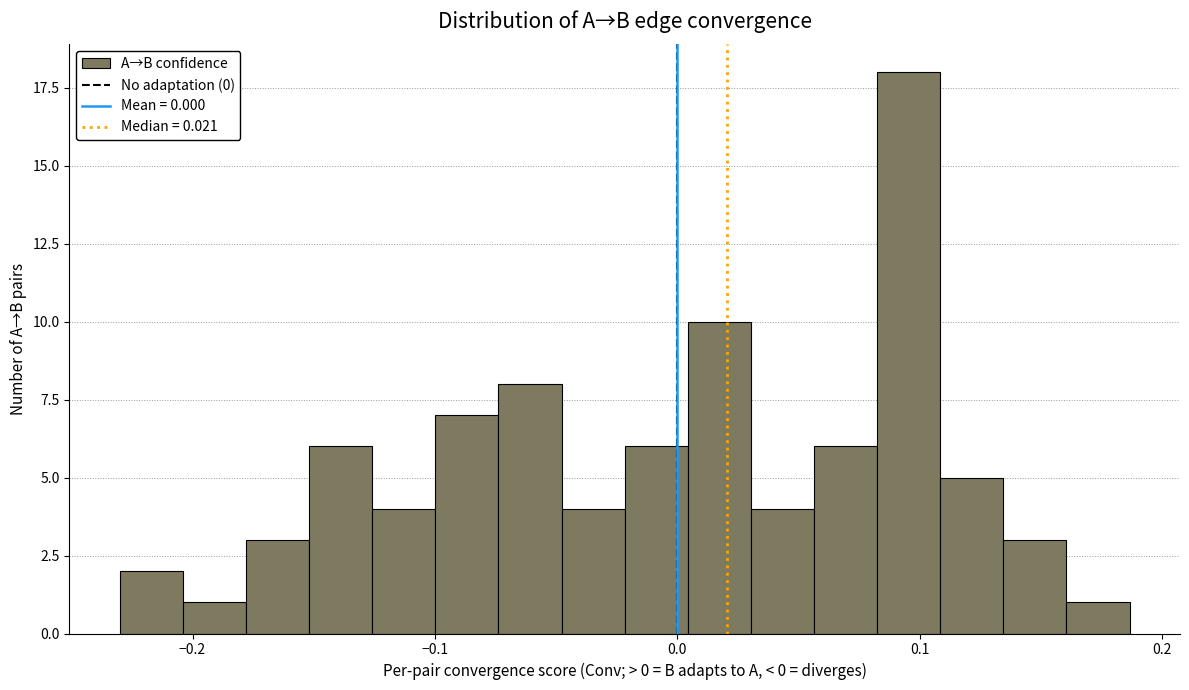

Read against the x-axis, roughly where is the centre of the tallest bar?

0.10